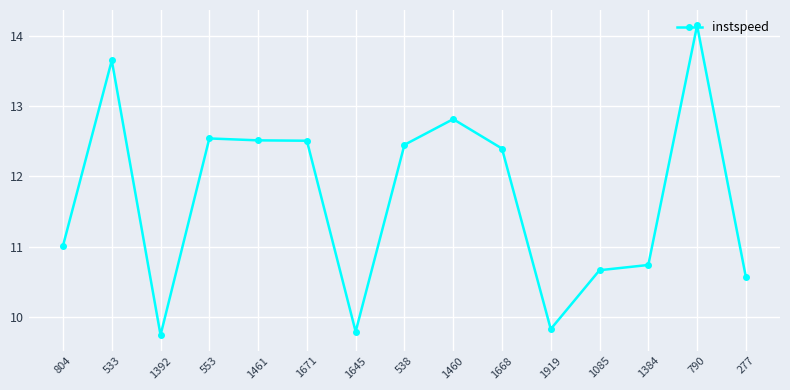

Where is the first local maximum?

533